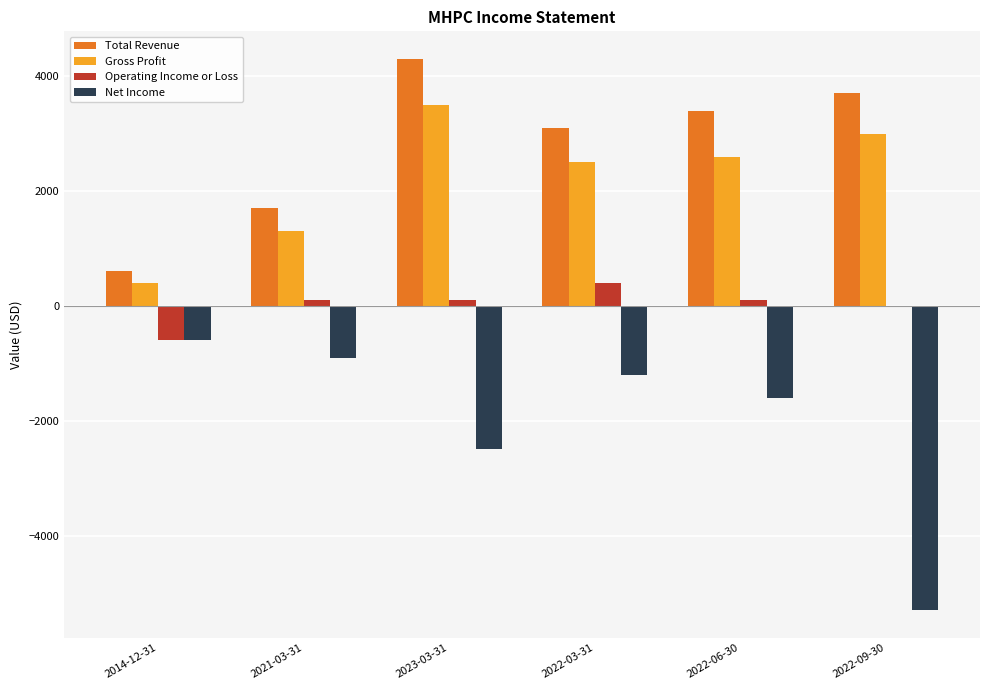

What is the sum of the Net Income values at 2022-03-31 and 2014-12-31?

-1800